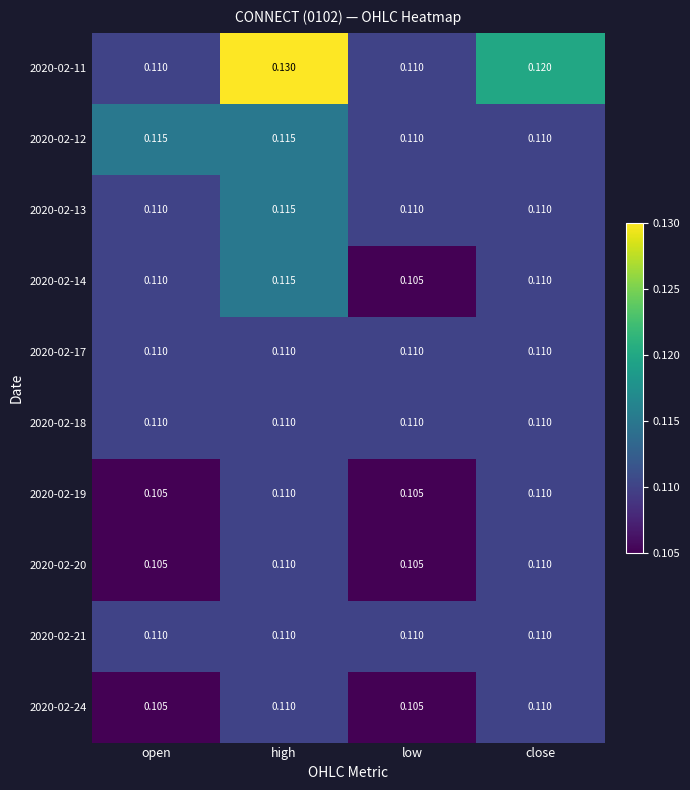

At which category does the chart reach its peak across all series?

high